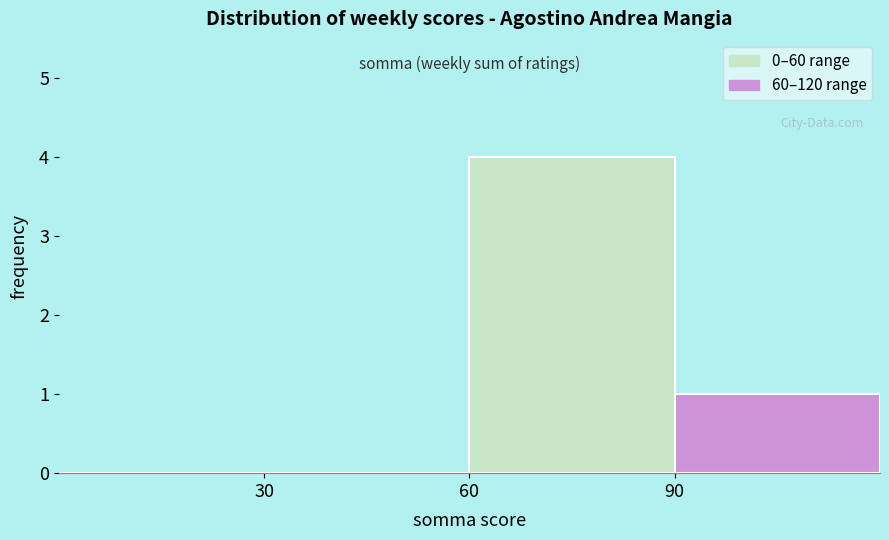

Which range on the x-axis has the tallest bar?

60 to 90